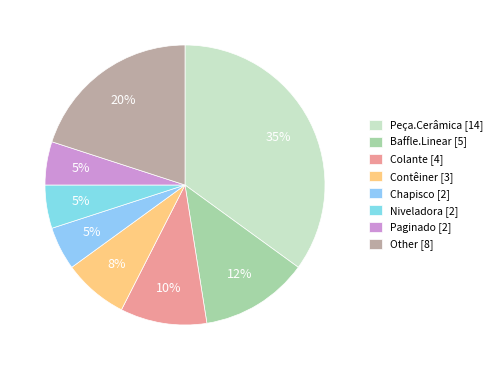

How many slices are in this pie chart?

8